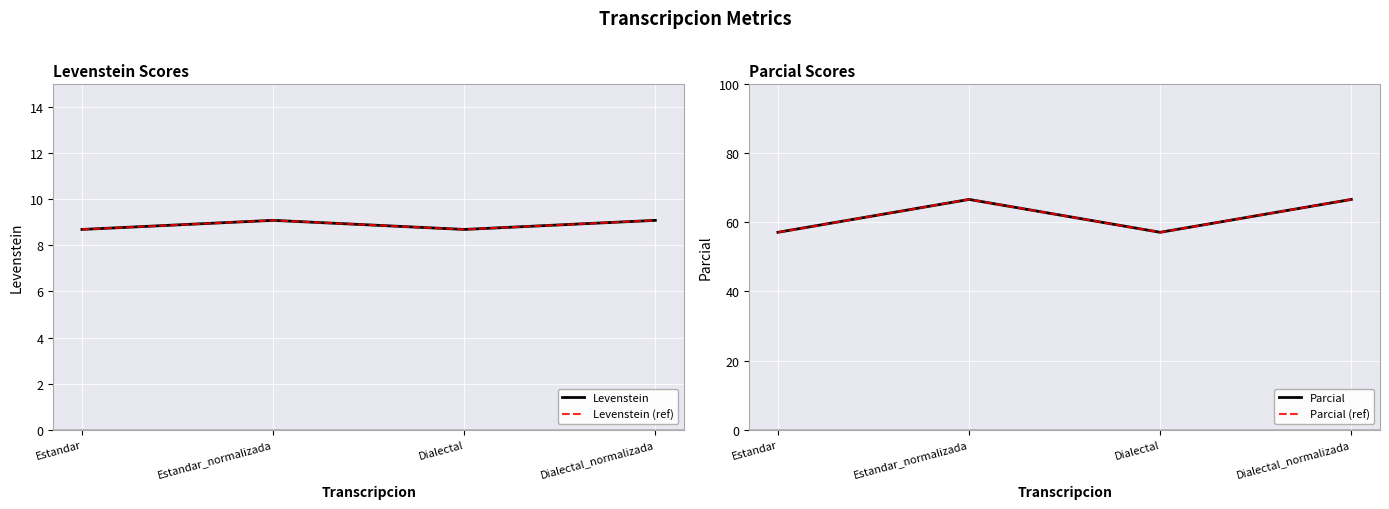

Where is the first local minimum for Levenstein (ref)?

Dialectal